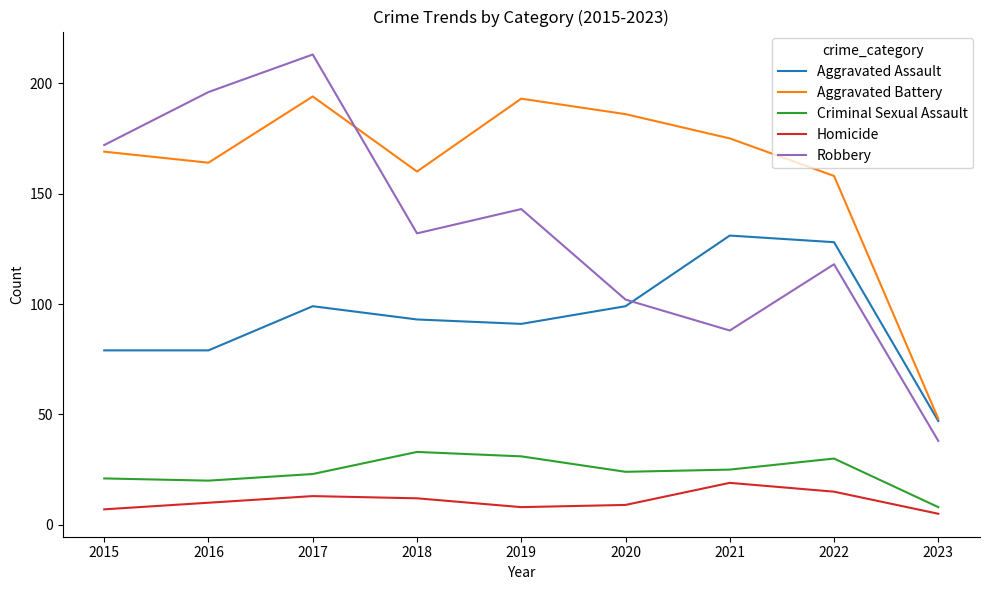

Rank the categories by Robbery value from highest to lowest.

2017, 2016, 2015, 2019, 2018, 2022, 2020, 2021, 2023